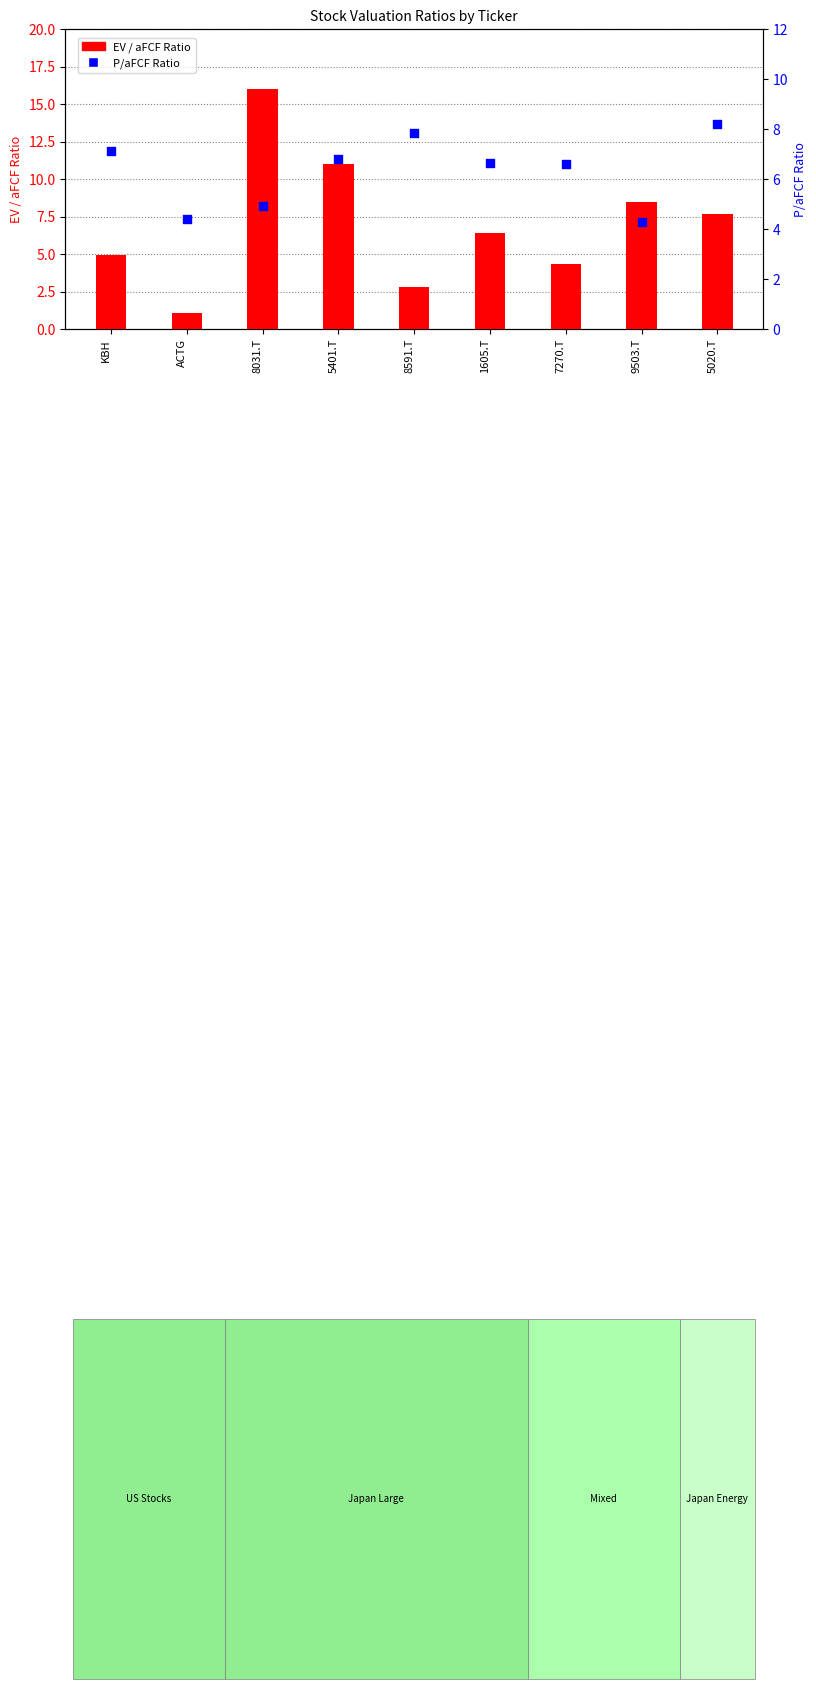

Is the value of EV / aFCF Ratio at 8031.T greater than the value of P/aFCF Ratio at 5401.T?

Yes